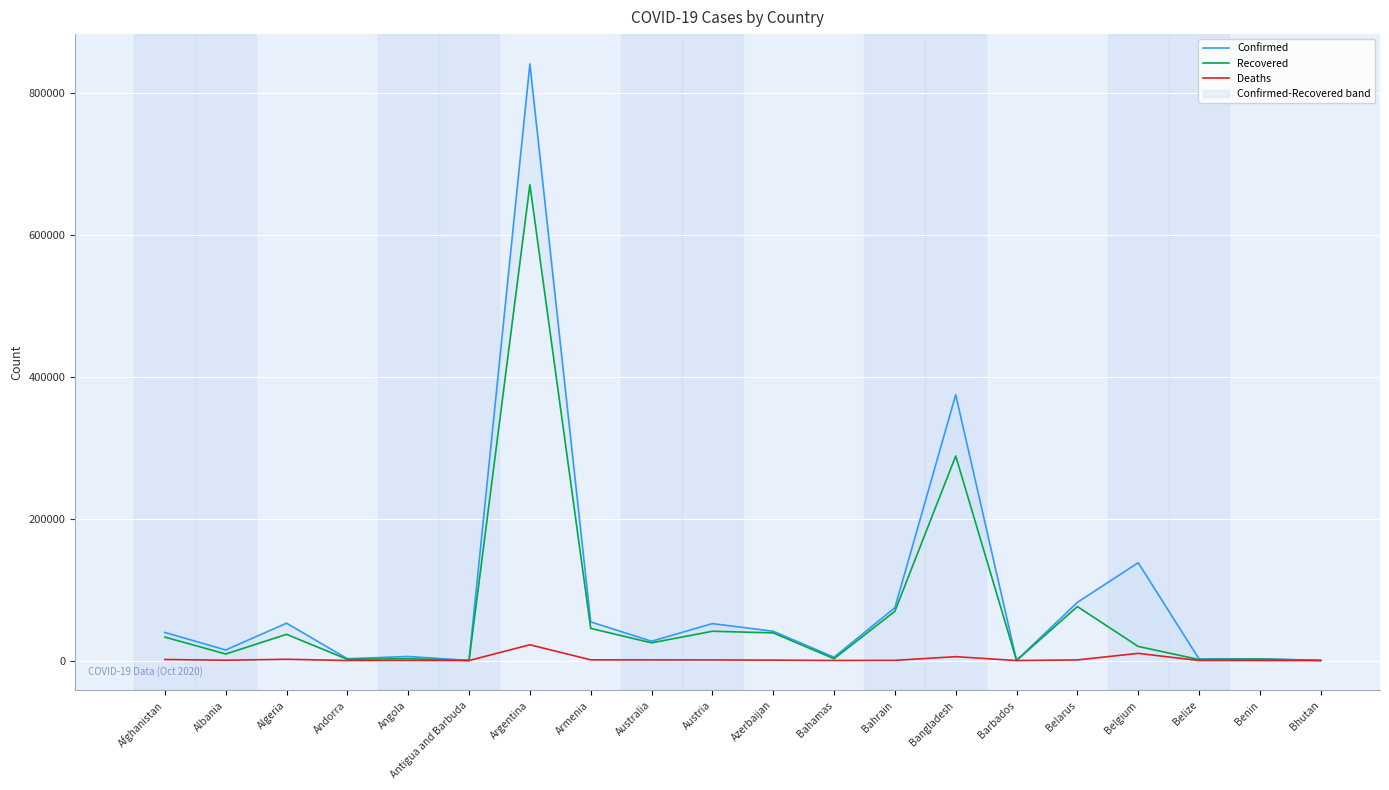

Does the chart display data point markers on the line(s)?

No